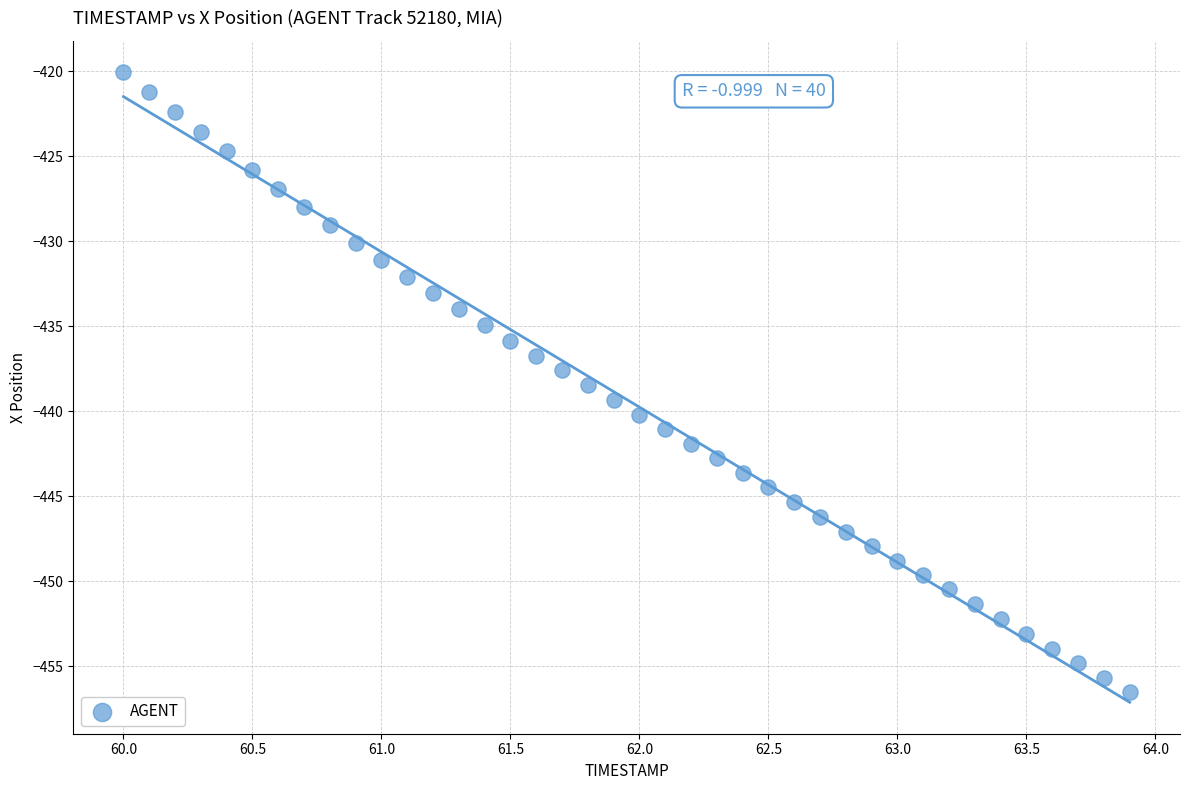

What is the range of Y values (max minus min)?

36.5